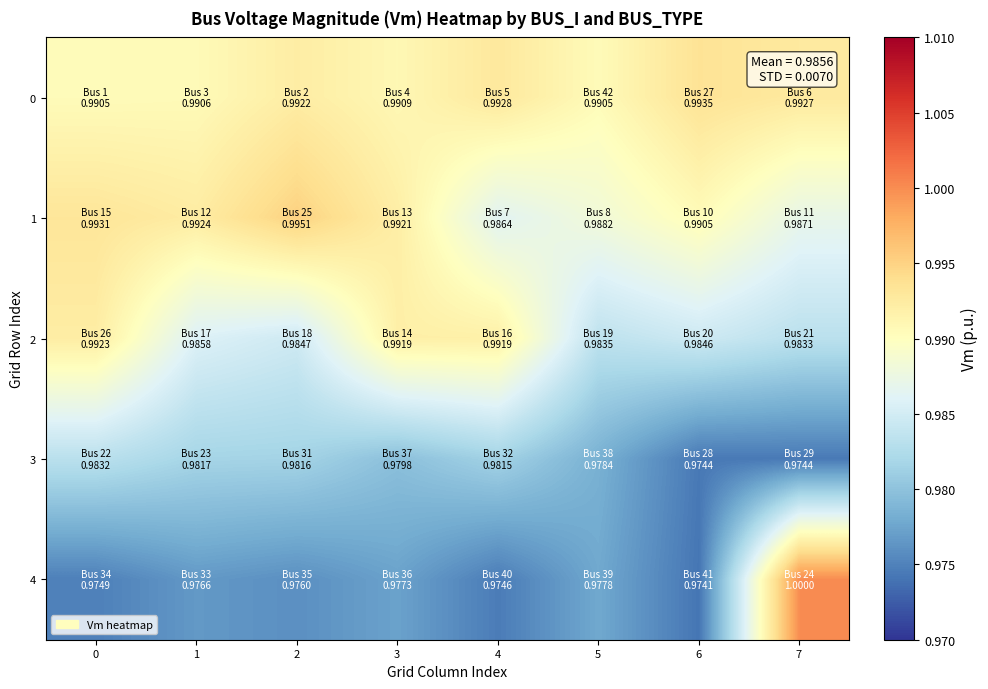

At 7, list the series in order from smallest to largest.

3, 2, 1, 0, 4